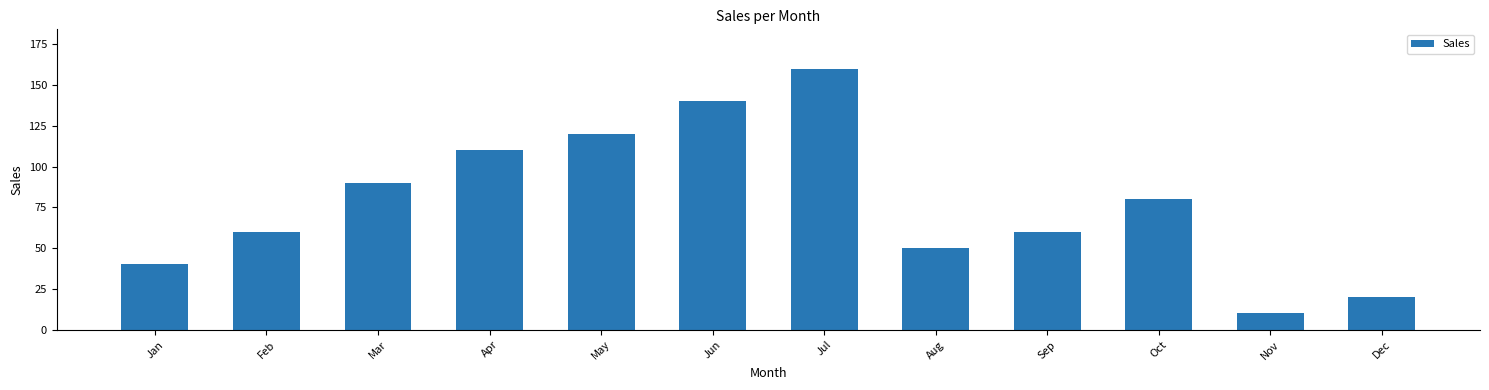

How many data points does each series have?

12